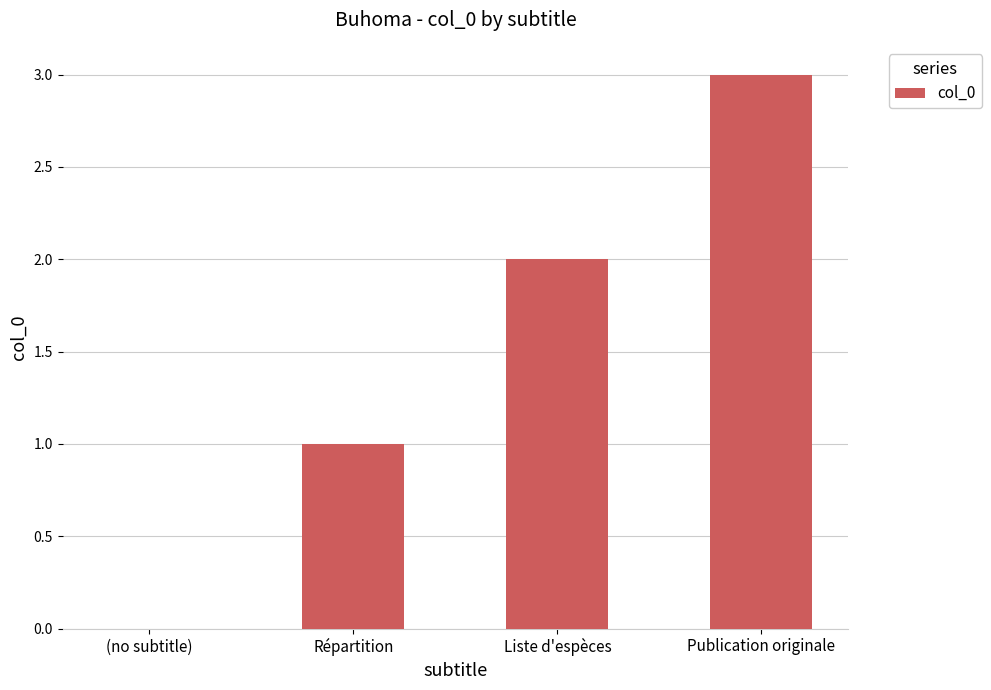

What is the maximum value shown in the chart?

3